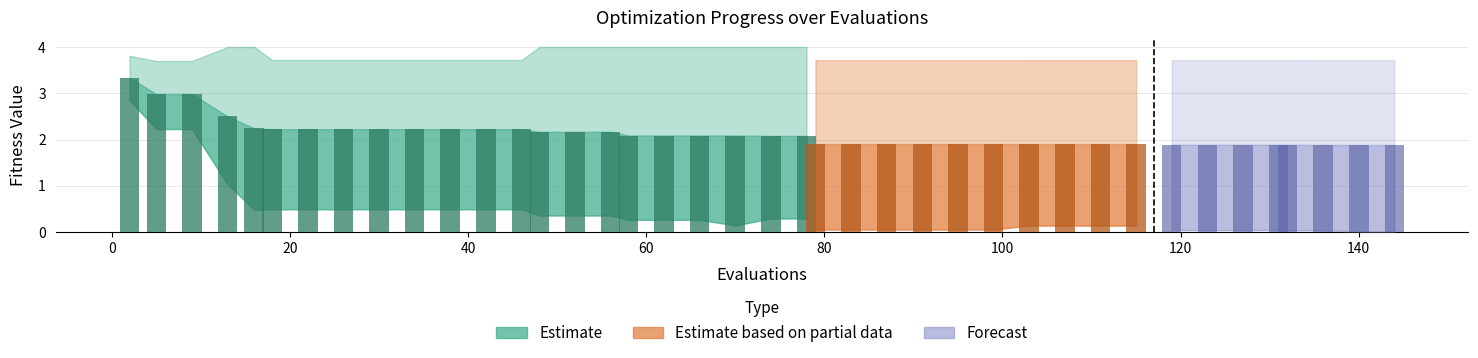

At which category is the sum across all series the highest?

2